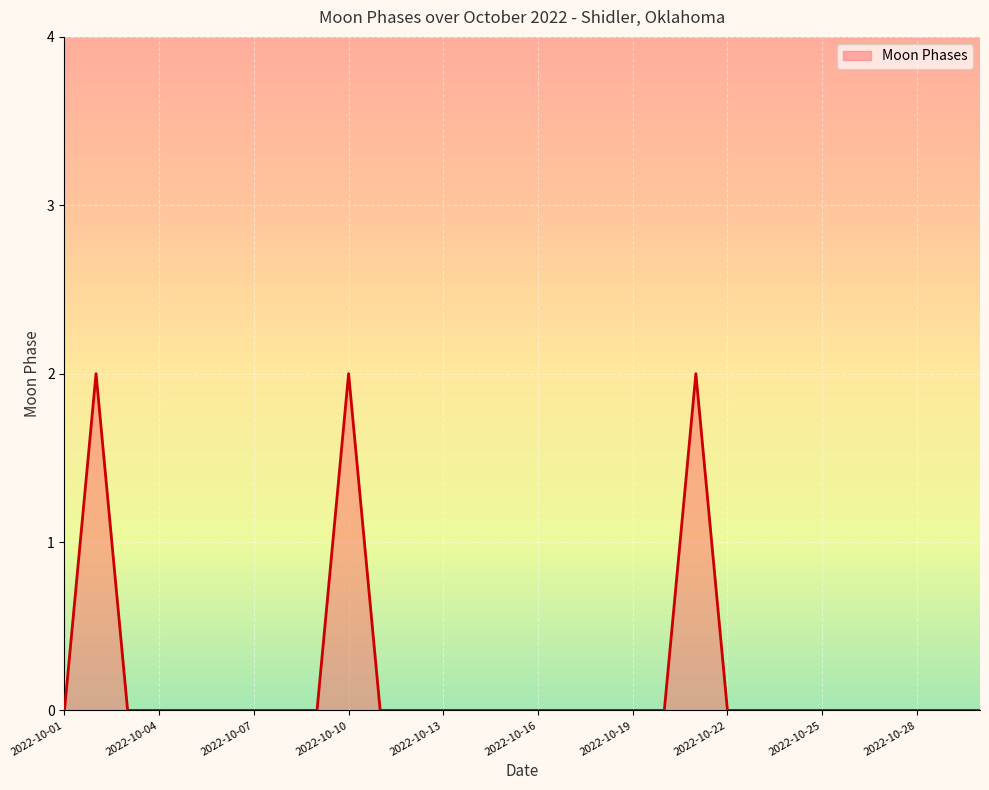

True or false: there are more than 0 points higher than both neighbors.

True